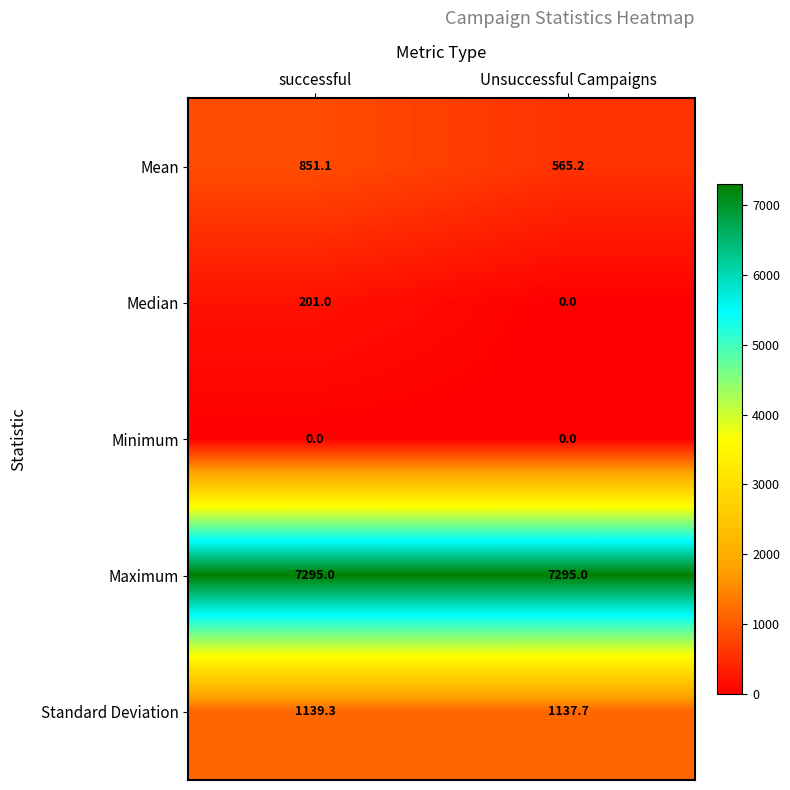

What value does the Median series have at successful?

201.0